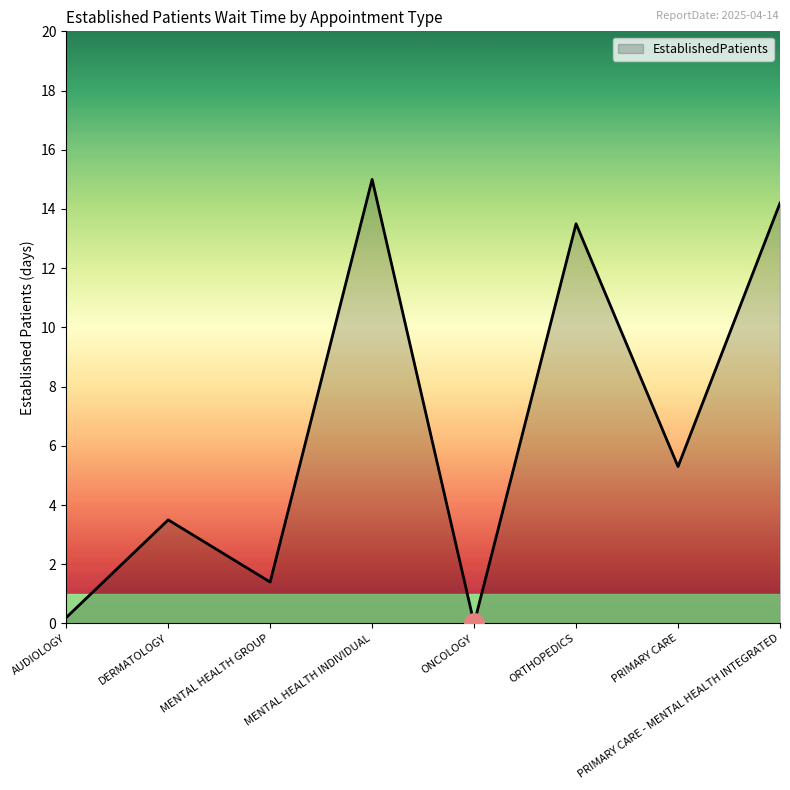

The value at ORTHOPEDICS is 23.7. True or false?

False